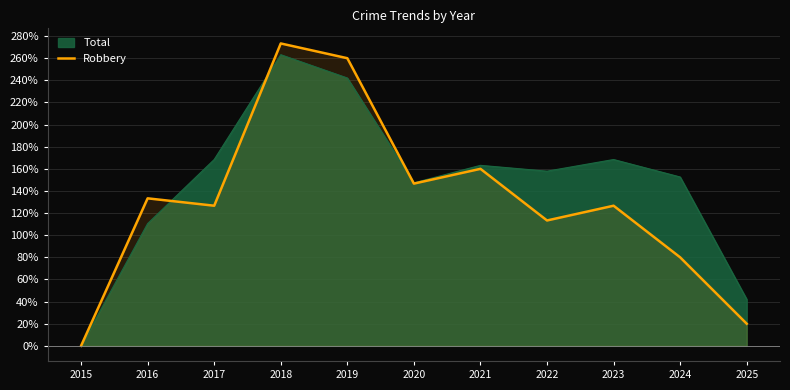

The value at 2019 is 260.0. True or false?

True